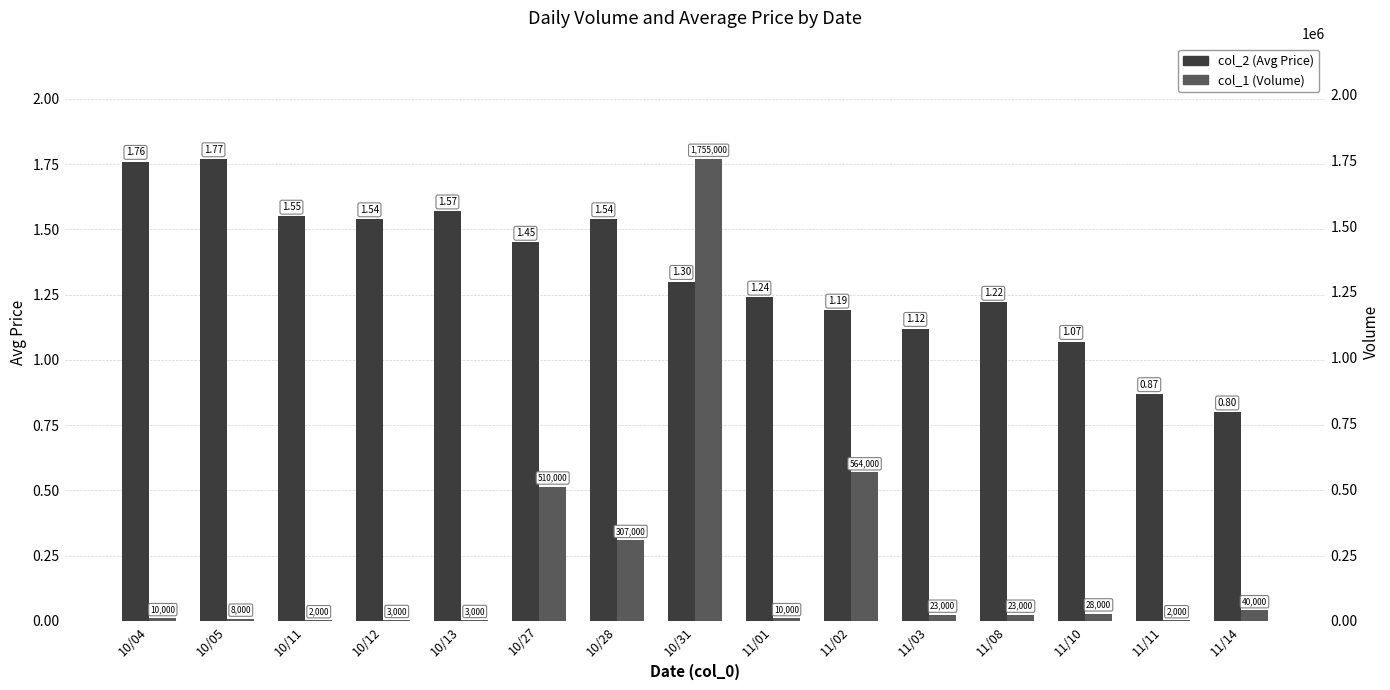

What is the label of the 11th bar from the right?

10/13